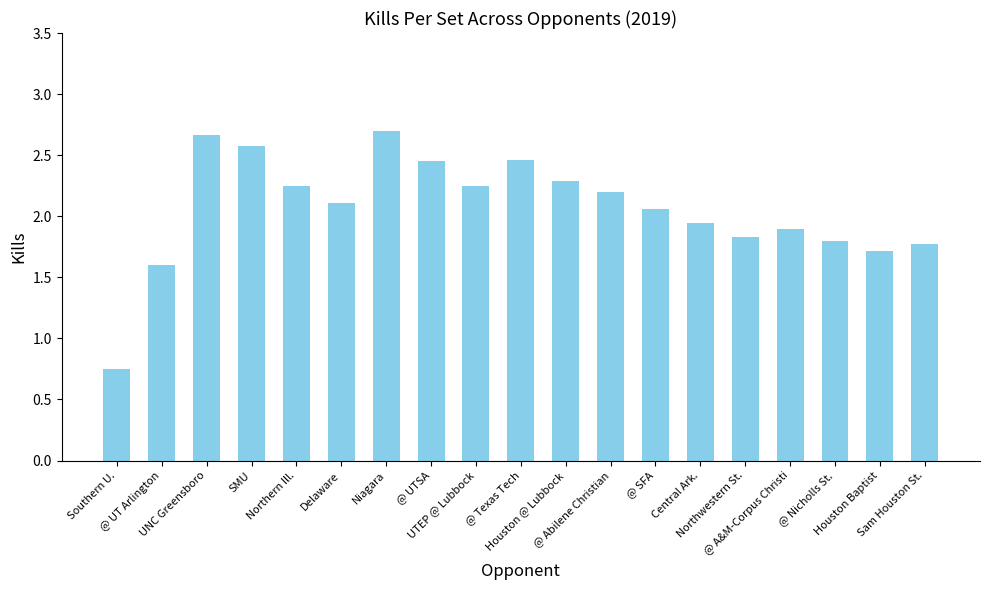

What is the sum of all values?

39.3